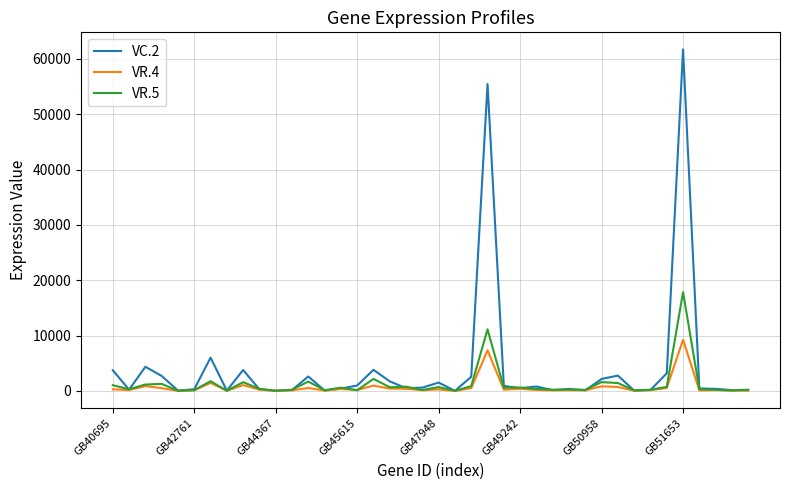

What is the maximum value shown in the chart?

61707